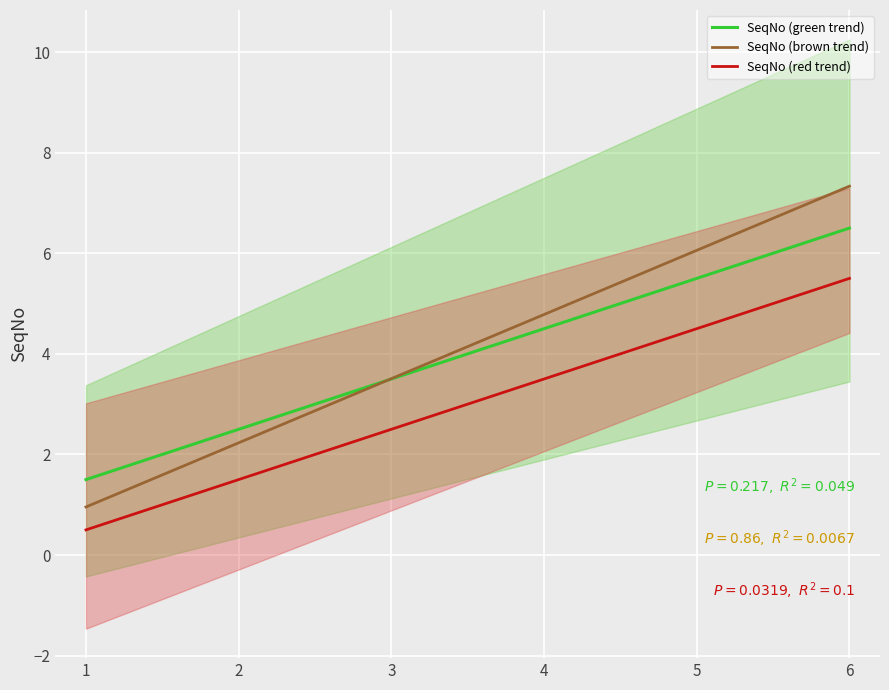

What is the ratio of the value at 4 to the value at 3?

1.3